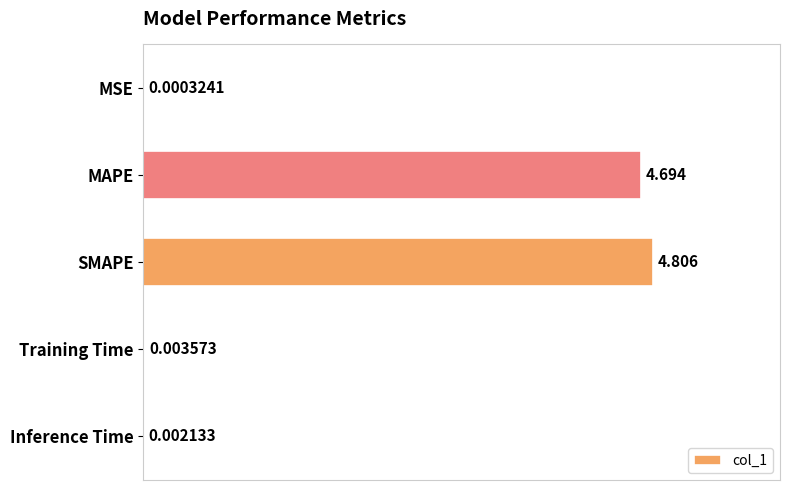

Where is the data nearest to the value 2?

Training Time